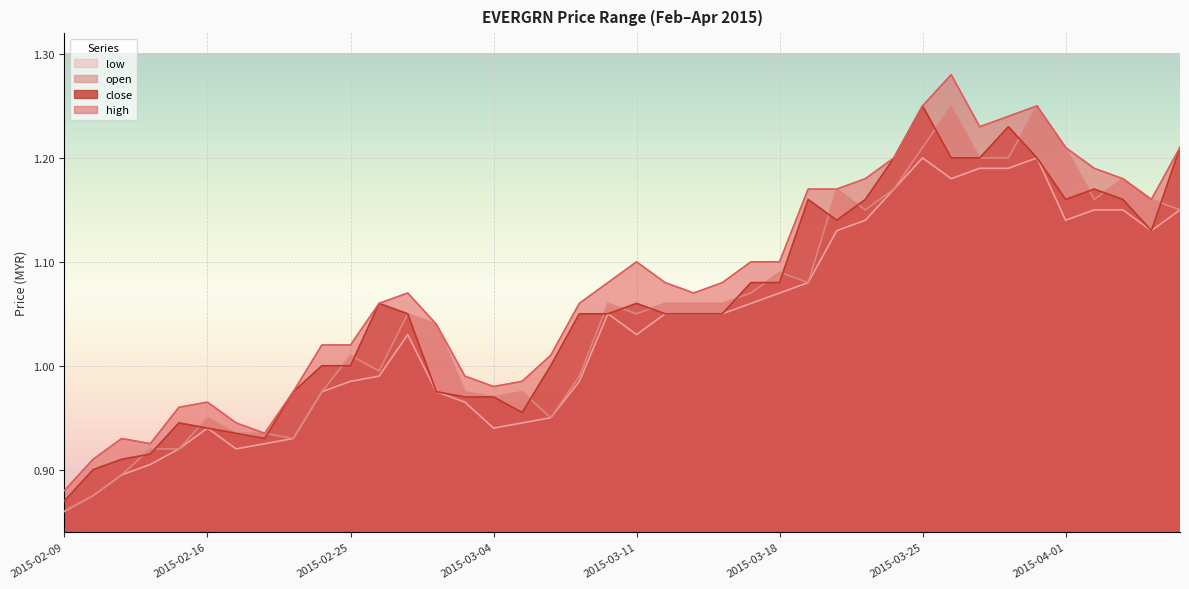

Reading right to left, list all the values displayed in this chart.

high: 2015-04-07=1.2	2015-04-06=1.2	2015-04-03=1.2	2015-04-02=1.2	2015-04-01=1.2	2015-03-31=1.2	2015-03-30=1.2	2015-03-27=1.2	2015-03-26=1.3	2015-03-25=1.2	2015-03-24=1.2	2015-03-23=1.2	2015-03-20=1.2	2015-03-19=1.2	2015-03-18=1.1	2015-03-17=1.1	2015-03-16=1.1	2015-03-13=1.1	2015-03-12=1.1	2015-03-11=1.1	2015-03-10=1.1	2015-03-09=1.1	2015-03-06=1.0	2015-03-05=1.0	2015-03-04=1.0	2015-03-03=1.0	2015-03-02=1.0	2015-02-27=1.1	2015-02-26=1.1	2015-02-25=1.0	2015-02-24=1.0	2015-02-23=1.0	2015-02-18=0.9	2015-02-17=0.9	2015-02-16=1.0	2015-02-13=1.0	2015-02-12=0.9	2015-02-11=0.9	2015-02-10=0.9	2015-02-09=0.9
close: 2015-04-07=1.2	2015-04-06=1.1	2015-04-03=1.2	2015-04-02=1.2	2015-04-01=1.2	2015-03-31=1.2	2015-03-30=1.2	2015-03-27=1.2	2015-03-26=1.2	2015-03-25=1.2	2015-03-24=1.2	2015-03-23=1.2	2015-03-20=1.1	2015-03-19=1.2	2015-03-18=1.1	2015-03-17=1.1	2015-03-16=1.1	2015-03-13=1.1	2015-03-12=1.1	2015-03-11=1.1	2015-03-10=1.1	2015-03-09=1.1	2015-03-06=1.0	2015-03-05=1.0	2015-03-04=1.0	2015-03-03=1.0	2015-03-02=1.0	2015-02-27=1.1	2015-02-26=1.1	2015-02-25=1.0	2015-02-24=1.0	2015-02-23=1.0	2015-02-18=0.9	2015-02-17=0.9	2015-02-16=0.9	2015-02-13=0.9	2015-02-12=0.9	2015-02-11=0.9	2015-02-10=0.9	2015-02-09=0.9
low: 2015-04-07=1.1	2015-04-06=1.1	2015-04-03=1.1	2015-04-02=1.1	2015-04-01=1.1	2015-03-31=1.2	2015-03-30=1.2	2015-03-27=1.2	2015-03-26=1.2	2015-03-25=1.2	2015-03-24=1.2	2015-03-23=1.1	2015-03-20=1.1	2015-03-19=1.1	2015-03-18=1.1	2015-03-17=1.1	2015-03-16=1.1	2015-03-13=1.1	2015-03-12=1.1	2015-03-11=1.0	2015-03-10=1.1	2015-03-09=1.0	2015-03-06=0.9	2015-03-05=0.9	2015-03-04=0.9	2015-03-03=1.0	2015-03-02=1.0	2015-02-27=1.0	2015-02-26=1.0	2015-02-25=1.0	2015-02-24=1.0	2015-02-23=0.9	2015-02-18=0.9	2015-02-17=0.9	2015-02-16=0.9	2015-02-13=0.9	2015-02-12=0.9	2015-02-11=0.9	2015-02-10=0.9	2015-02-09=0.9
open: 2015-04-07=1.1	2015-04-06=1.2	2015-04-03=1.2	2015-04-02=1.2	2015-04-01=1.2	2015-03-31=1.2	2015-03-30=1.2	2015-03-27=1.2	2015-03-26=1.2	2015-03-25=1.2	2015-03-24=1.2	2015-03-23=1.1	2015-03-20=1.2	2015-03-19=1.1	2015-03-18=1.1	2015-03-17=1.1	2015-03-16=1.1	2015-03-13=1.1	2015-03-12=1.1	2015-03-11=1.1	2015-03-10=1.1	2015-03-09=1.0	2015-03-06=0.9	2015-03-05=1.0	2015-03-04=1.0	2015-03-03=1.0	2015-03-02=1.0	2015-02-27=1.1	2015-02-26=1.0	2015-02-25=1.0	2015-02-24=1.0	2015-02-23=0.9	2015-02-18=0.9	2015-02-17=0.9	2015-02-16=0.9	2015-02-13=0.9	2015-02-12=0.9	2015-02-11=0.9	2015-02-10=0.9	2015-02-09=0.9